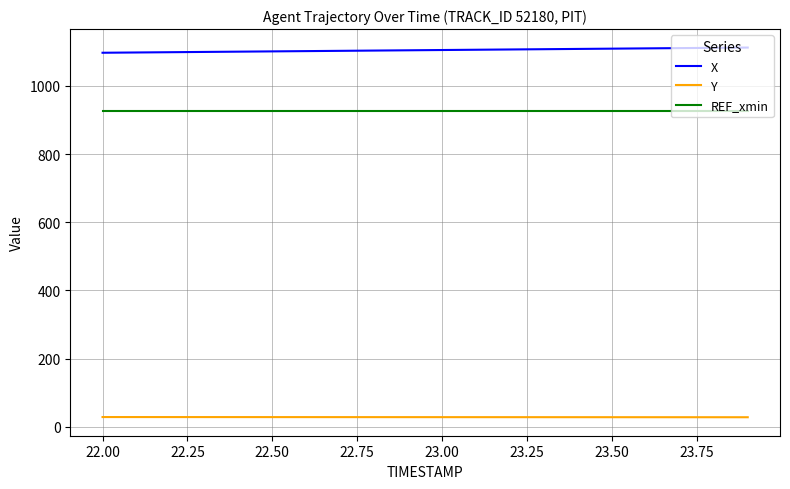

List the series in order of their peak value, highest first.

X, REF_xmin, Y